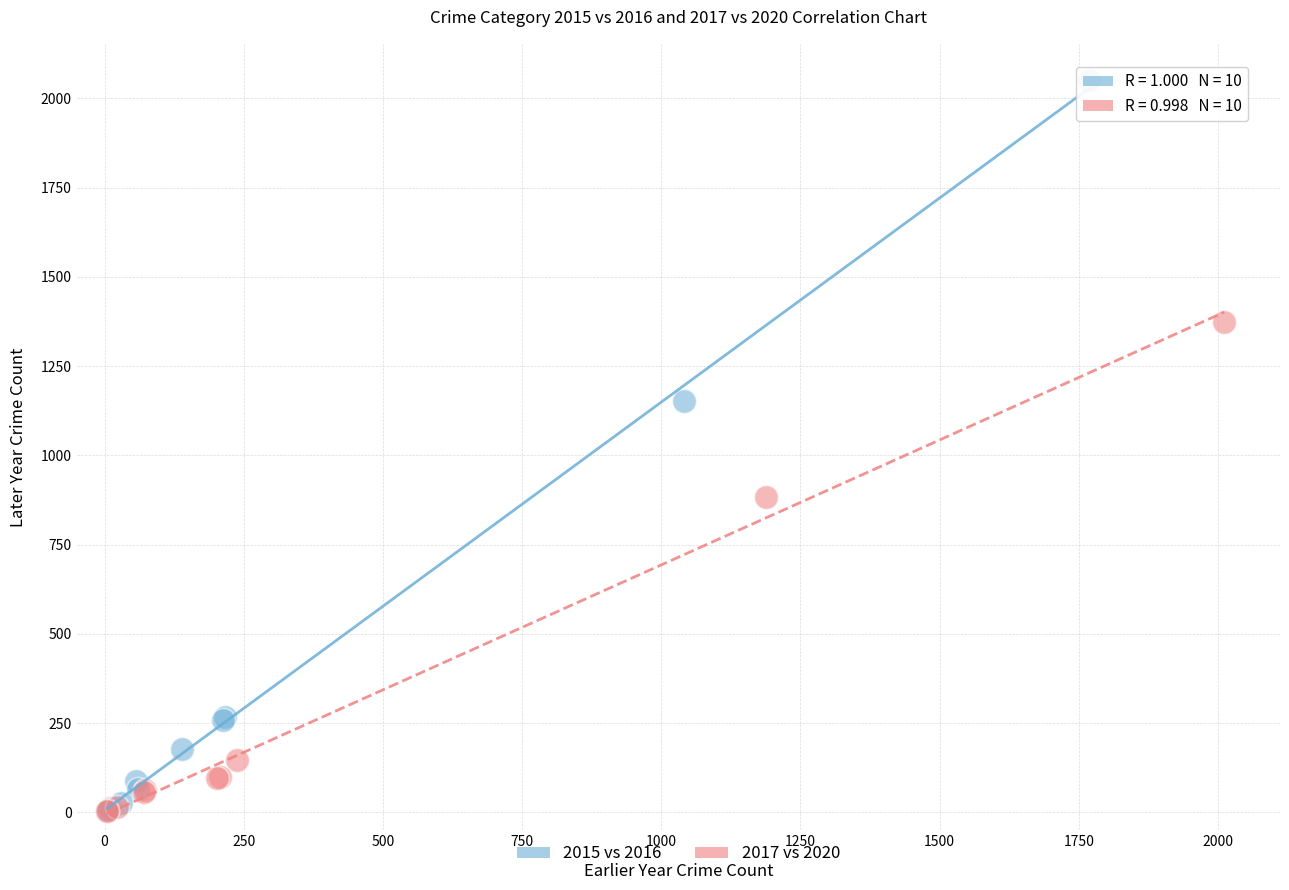

Which series has the largest Y range (max minus min)?

2015 vs 2016